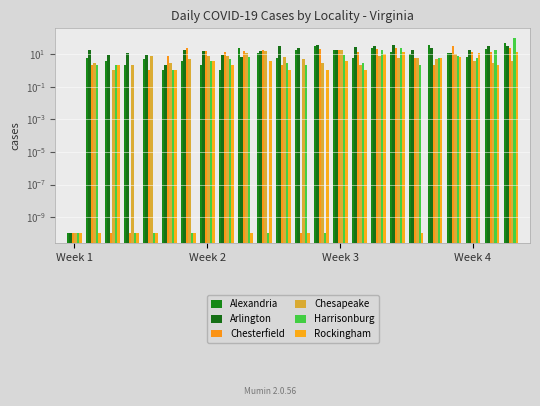

Reading left to right, list all the values displayed in this chart.

Alexandria: 0.0	6.0	4.0	2.0	5.0	1.0	4.0	2.0	1.0	23.0	12.0	6.0	19.0	33.0	17.0	6.0	25.0	14.0	10.0	37.0	12.0	7.0	21.0	46.0
Arlington: 0.0	18.0	9.0	12.0	9.0	2.0	18.0	15.0	9.0	7.0	15.0	31.0	22.0	34.0	17.0	26.0	32.0	37.0	17.0	24.0	11.0	19.0	33.0	32.0
Chesterfield: 0.0	2.0	0.0	0.0	1.0	8.0	22.0	16.0	14.0	16.0	17.0	2.0	0.0	20.0	17.0	13.0	21.0	24.0	6.0	2.0	30.0	13.0	13.0	24.0
Chesapeake: 0.0	3.0	1.0	2.0	8.0	3.0	5.0	8.0	8.0	11.0	15.0	7.0	5.0	3.0	19.0	2.0	8.0	6.0	6.0	5.0	10.0	4.0	3.0	4.0
Harrisonburg: 0.0	2.0	2.0	0.0	0.0	1.0	0.0	4.0	5.0	7.0	0.0	3.0	2.0	0.0	9.0	3.0	18.0	22.0	2.0	6.0	8.0	6.0	18.0	95.0
Rockingham: 0.0	0.0	2.0	0.0	0.0	1.0	0.0	4.0	2.0	0.0	4.0	1.0	0.0	1.0	4.0	1.0	10.0	13.0	0.0	6.0	7.0	11.0	2.0	14.0